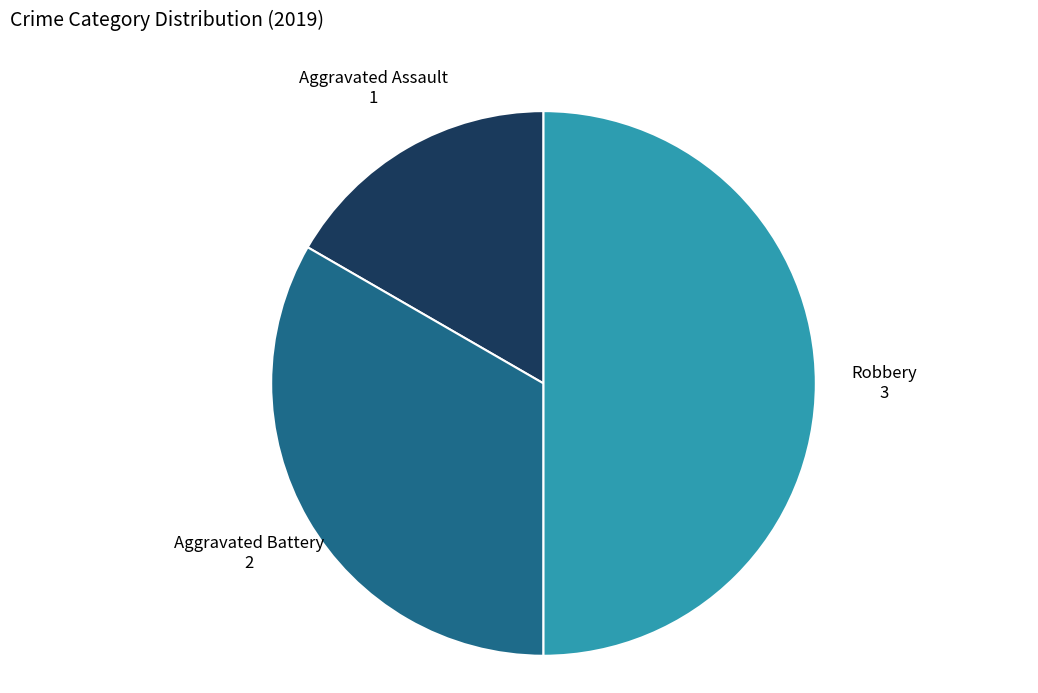

Which category has the biggest portion of the pie?

Robbery